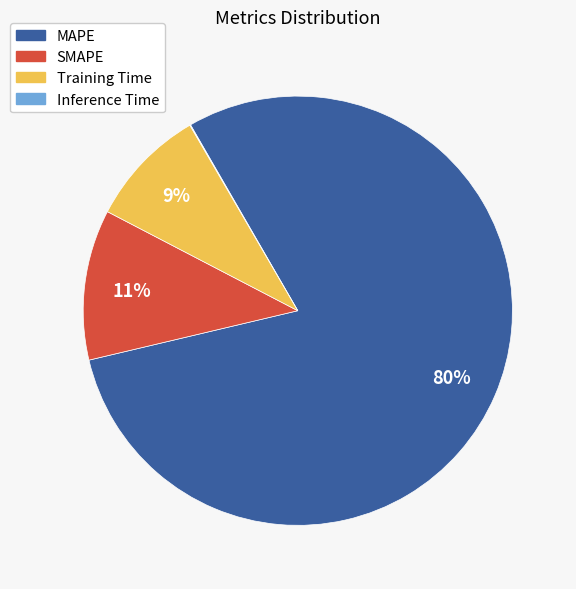

Is there a majority slice in this chart?

Yes